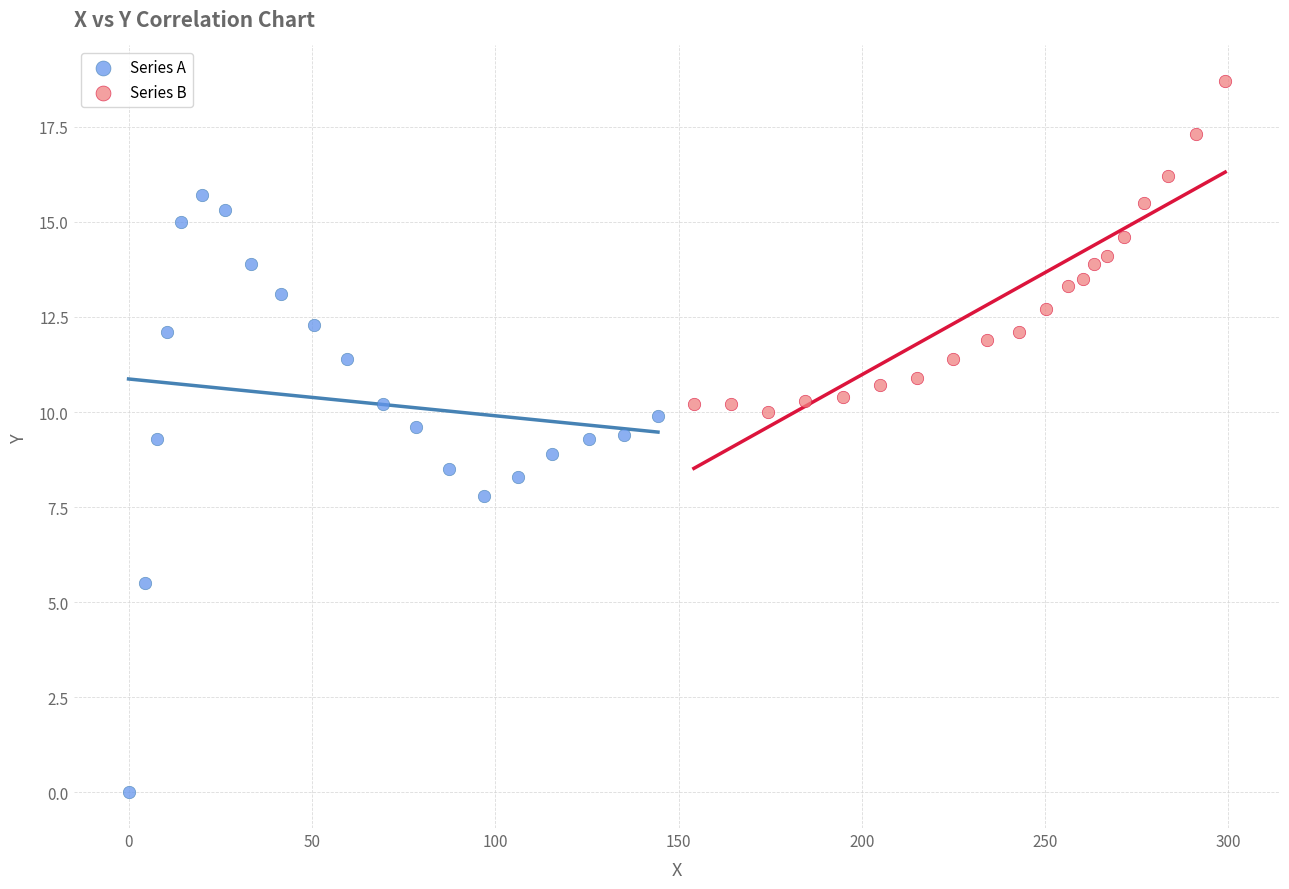

Which series contains the lowest Y value?

Series A